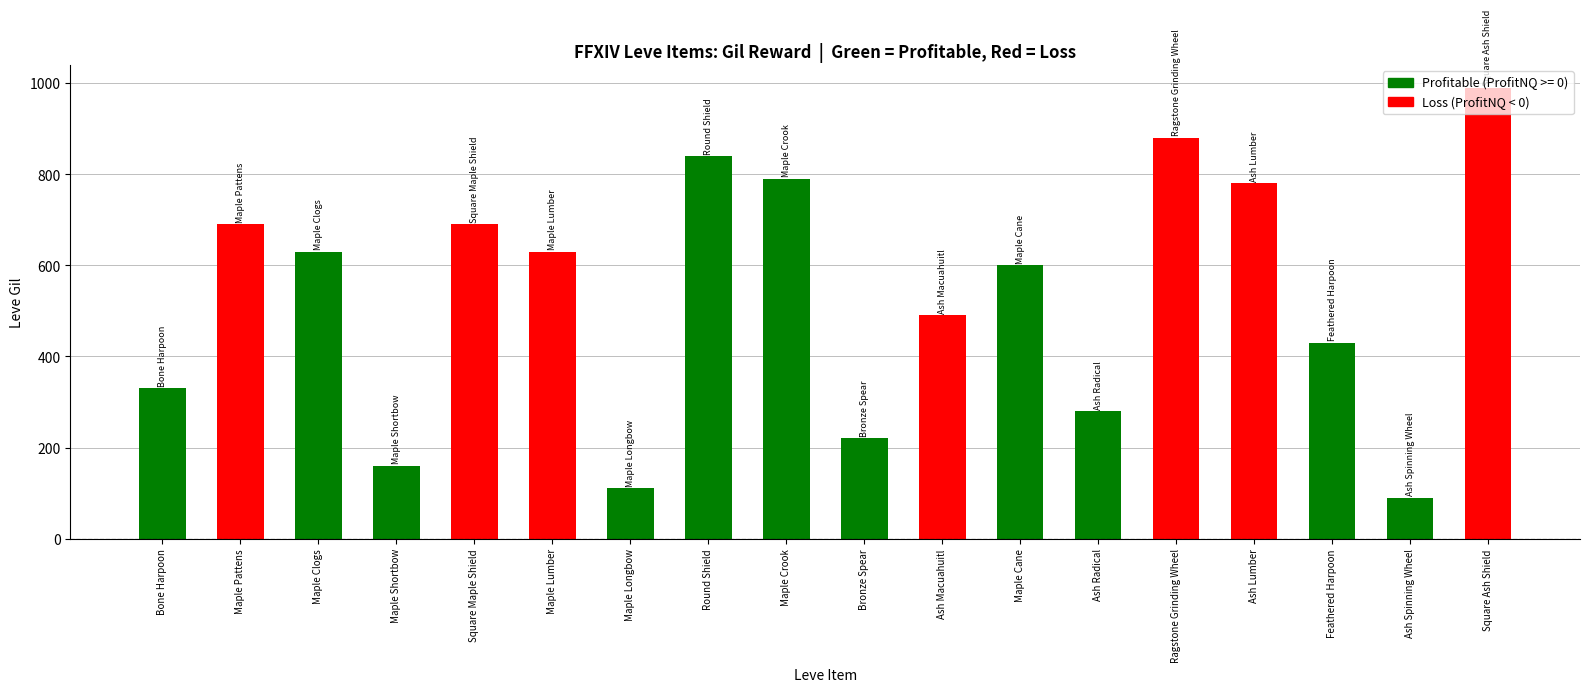

Count the number of data series in this chart.

1